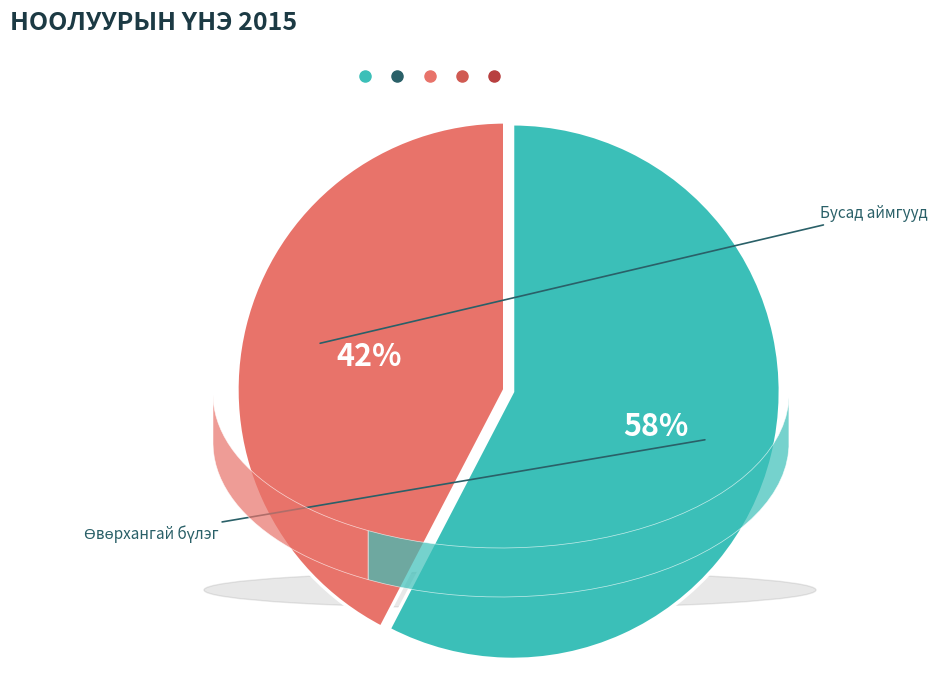

Does any single category account for the majority?

Yes